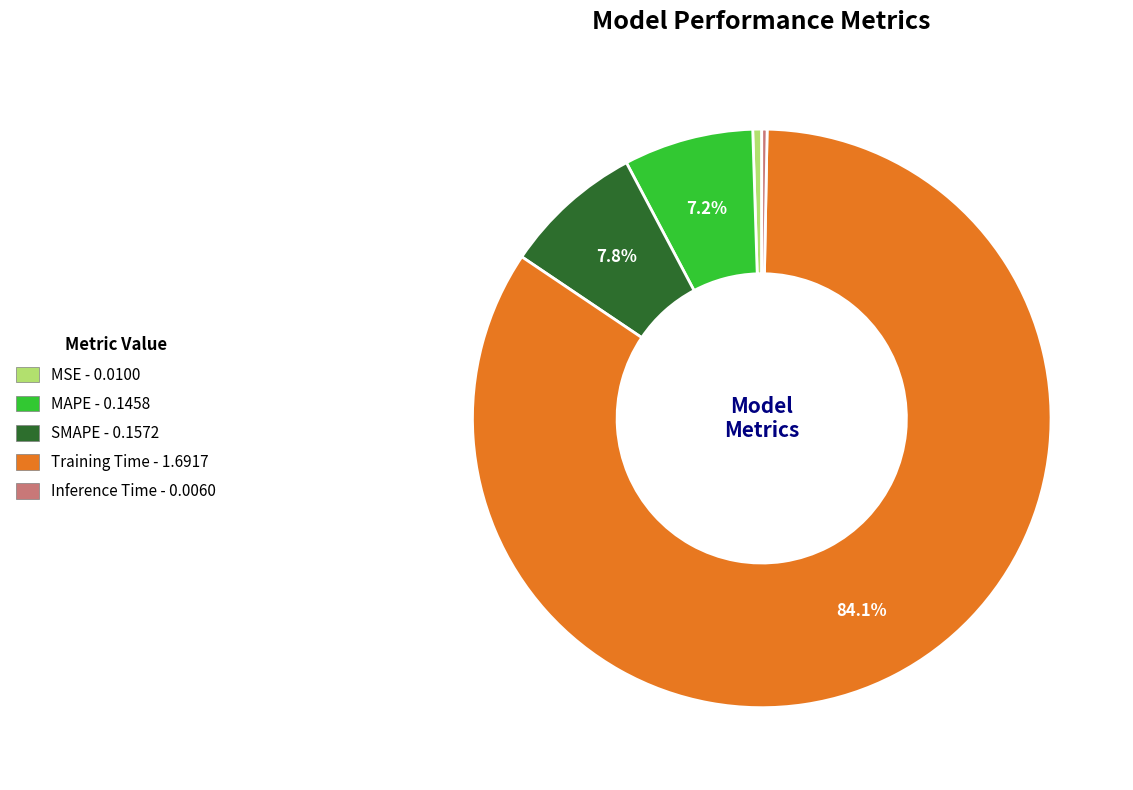

To the nearest percent, what is the combined percentage of Inference Time and MSE?

1%